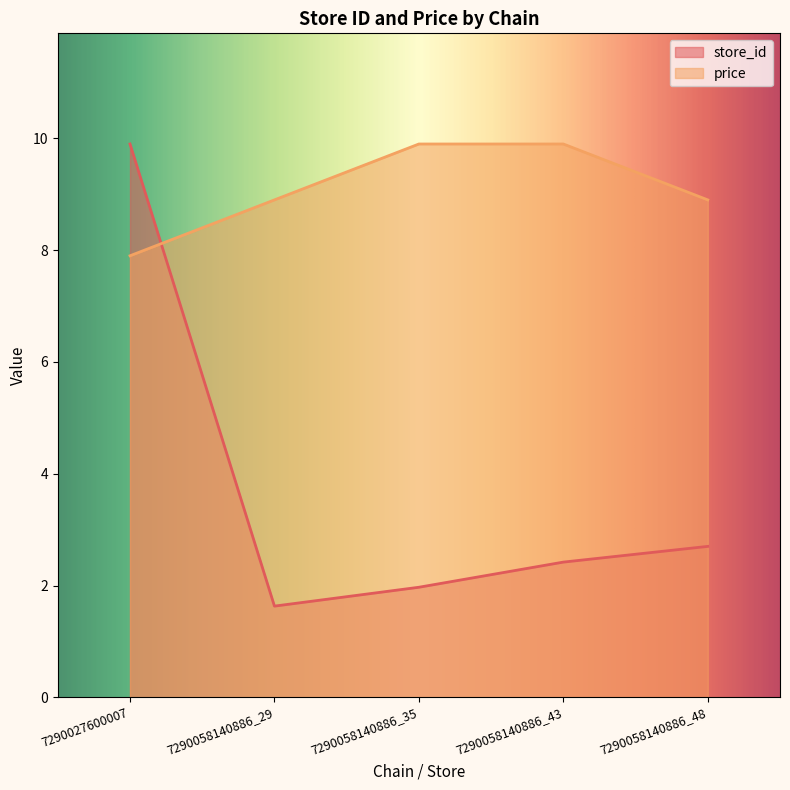

Reading right to left, extract all data points from this chart.

store_id: 7290058140886_48=2.7	7290058140886_43=2.4	7290058140886_35=2.0	7290058140886_29=1.6	7290027600007=9.9
price: 7290058140886_48=8.9	7290058140886_43=9.9	7290058140886_35=9.9	7290058140886_29=8.9	7290027600007=7.9